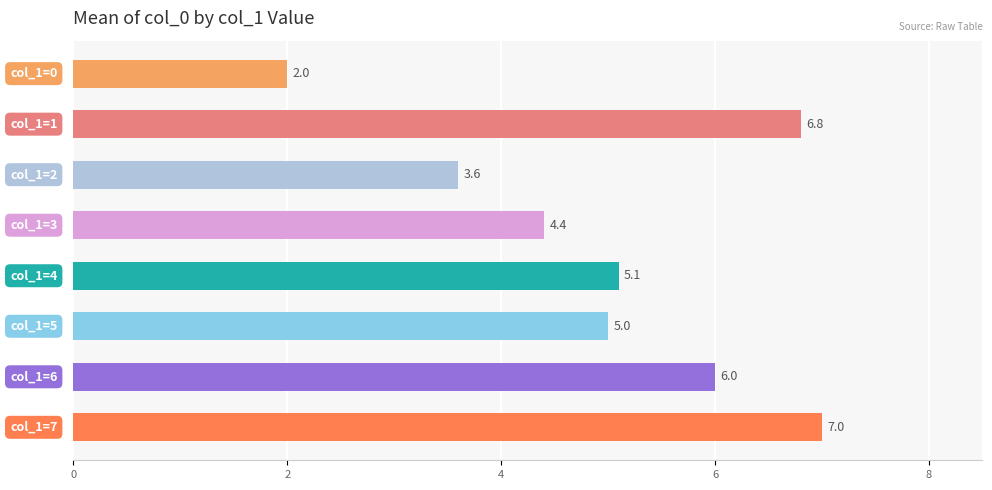

What is the difference between the maximum and minimum values?

5.0